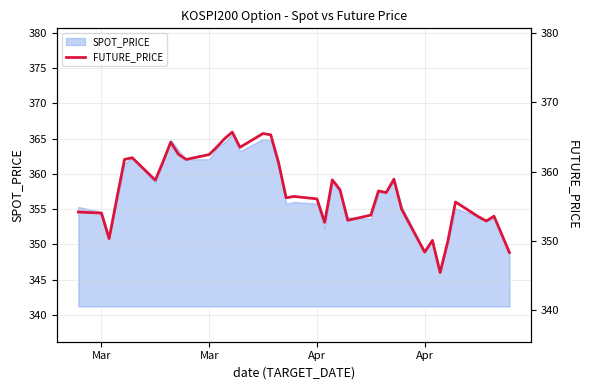

Is it true that the value at 14 is 505.3?

False